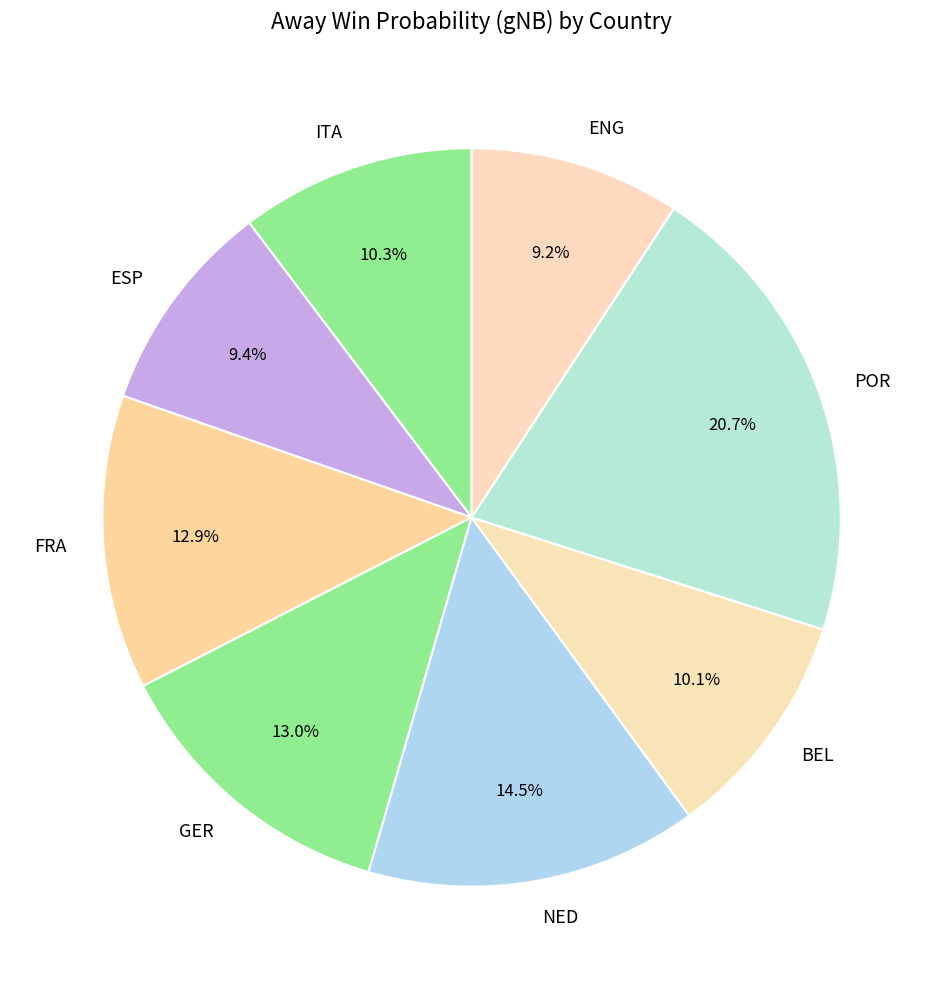

Does BEL represent more than half of the total?

No